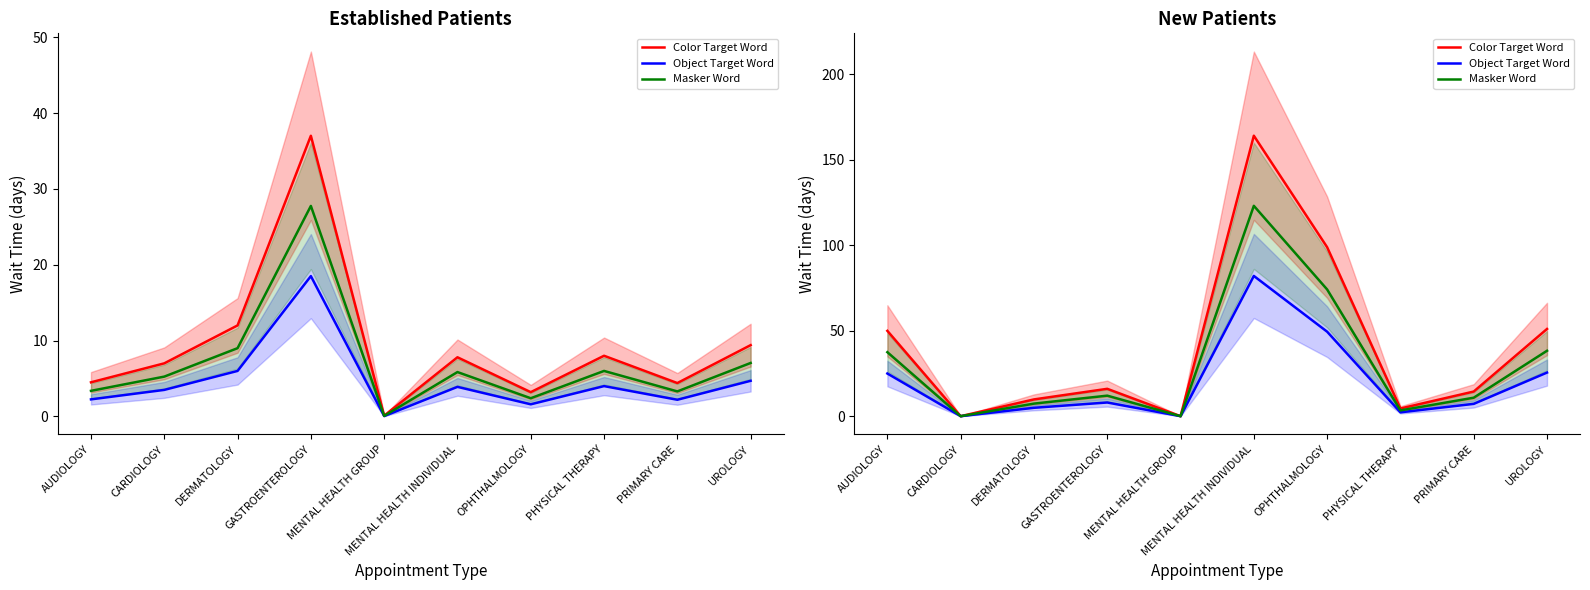

Does the chart have visible grid lines?

No